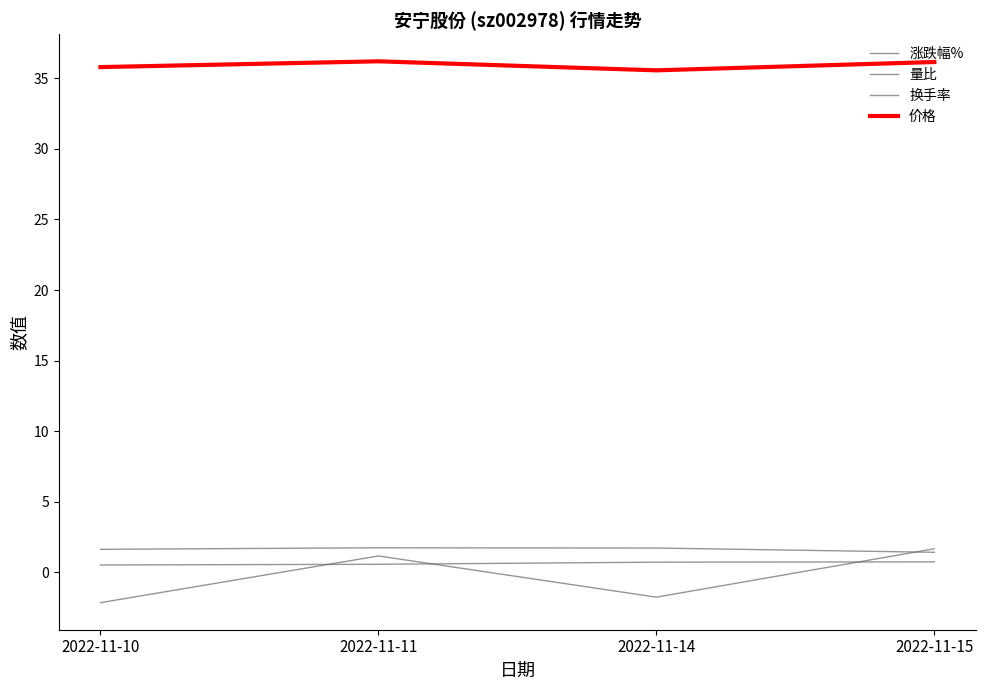

What is the greatest value displayed?

36.2